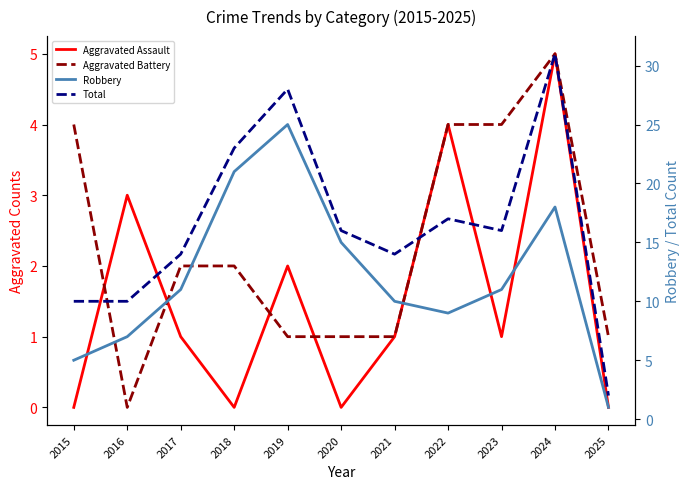

Reading left to right, extract all data points from this chart.

Aggravated Assault: 0	3	1	0	2	0	1	4	1	5	0
Aggravated Battery: 4	0	2	2	1	1	1	4	4	5	1
Robbery: 5	7	11	21	25	15	10	9	11	18	1
Total: 10	10	14	23	28	16	14	17	16	31	2